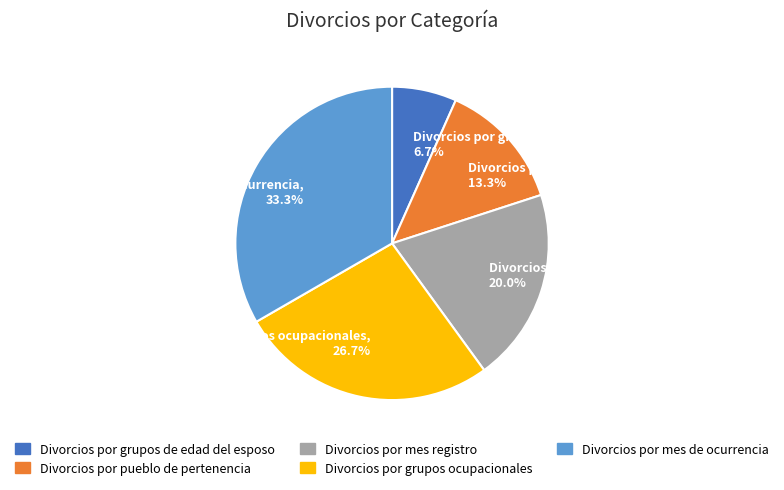

To the nearest percent, what is the difference between the Divorcios por grupos ocupacionales and Divorcios por grupos de edad del esposo slice percentages?

20%